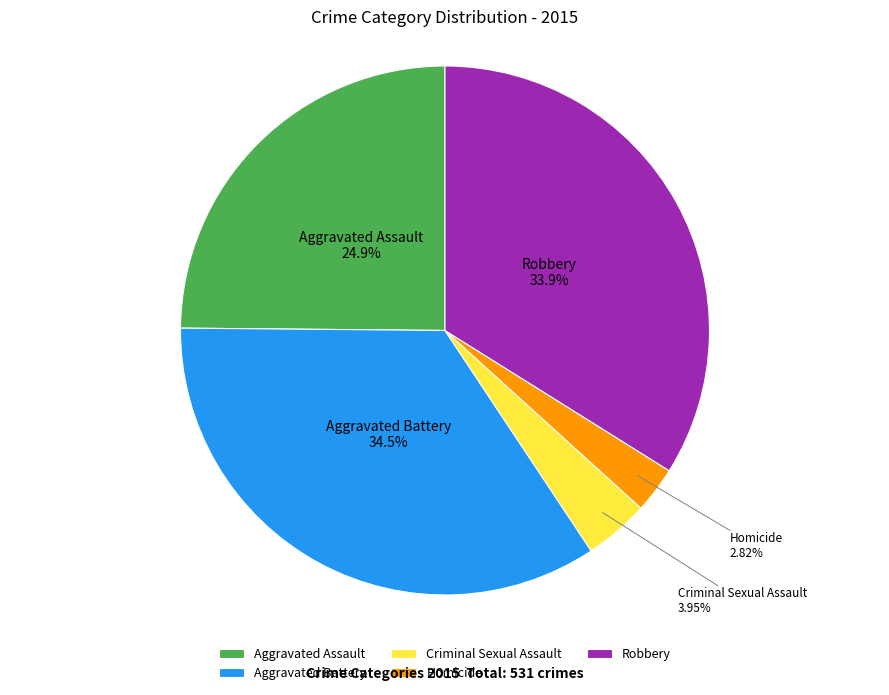

Does any single category account for the majority?

No